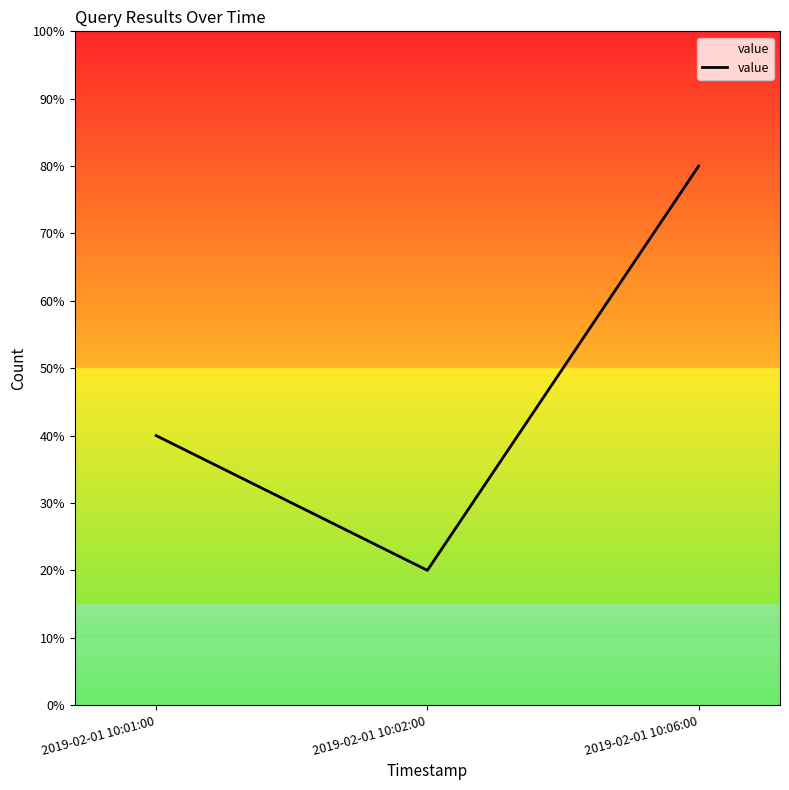

Is it true that the value at 2019-02-01 10:06:00 is 3?

False